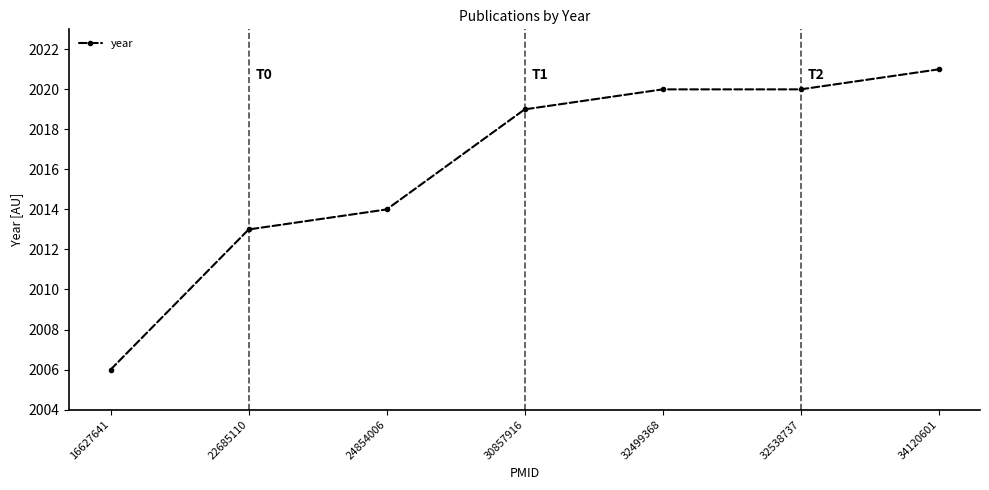

What is the minimum value shown in the chart?

2006